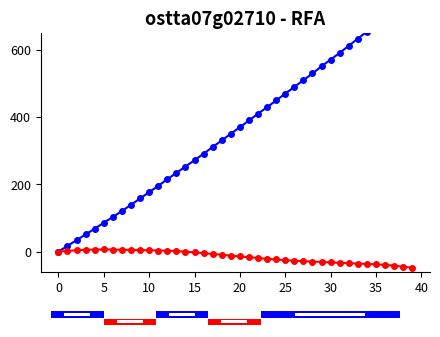

Reading left to right, list all the values displayed in this chart.

y: 0.0	16.9	33.9	51.0	68.2	85.6	103.0	120.6	139.1	157.8	176.5	195.2	215.0	233.8	252.7	271.7	290.7	311.0	330.1	350.4	369.5	389.6	409.9	429.0	449.1	469.3	489.3	509.4	529.4	550.5	570.5	590.6	611.6	632.8	653.9	675.1	696.4	718.9	740.5	763.3
x: 0.0	2.1	3.9	5.3	6.0	6.2	6.0	5.4	4.9	4.3	3.8	3.2	2.7	1.6	-0.2	-2.3	-4.7	-7.1	-9.5	-11.9	-14.5	-16.8	-19.2	-21.5	-23.5	-25.5	-27.1	-28.7	-29.9	-30.8	-32.1	-33.5	-34.6	-35.6	-36.7	-37.9	-39.6	-41.7	-44.9	-48.1